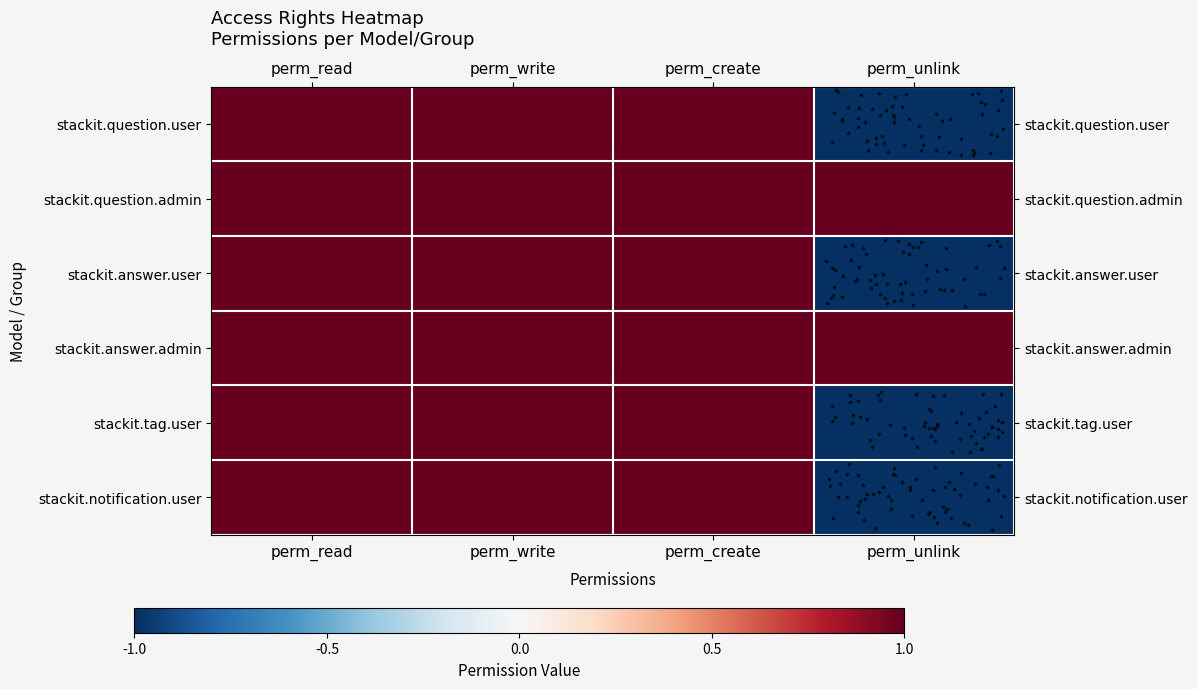

Reading left to right, list all the values displayed in this chart.

row_0: perm_read=1	perm_write=1	perm_create=1	perm_unlink=-1
row_1: perm_read=1	perm_write=1	perm_create=1	perm_unlink=1
row_2: perm_read=1	perm_write=1	perm_create=1	perm_unlink=-1
row_3: perm_read=1	perm_write=1	perm_create=1	perm_unlink=1
row_4: perm_read=1	perm_write=1	perm_create=1	perm_unlink=-1
row_5: perm_read=1	perm_write=1	perm_create=1	perm_unlink=-1